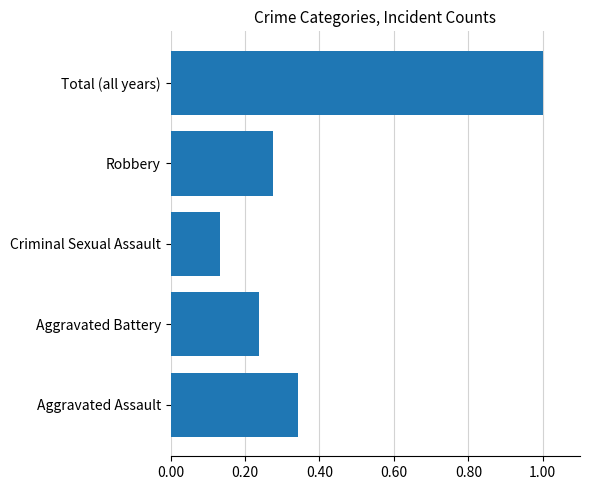

True or false: the data shows 0.2 at Aggravated Assault.

False